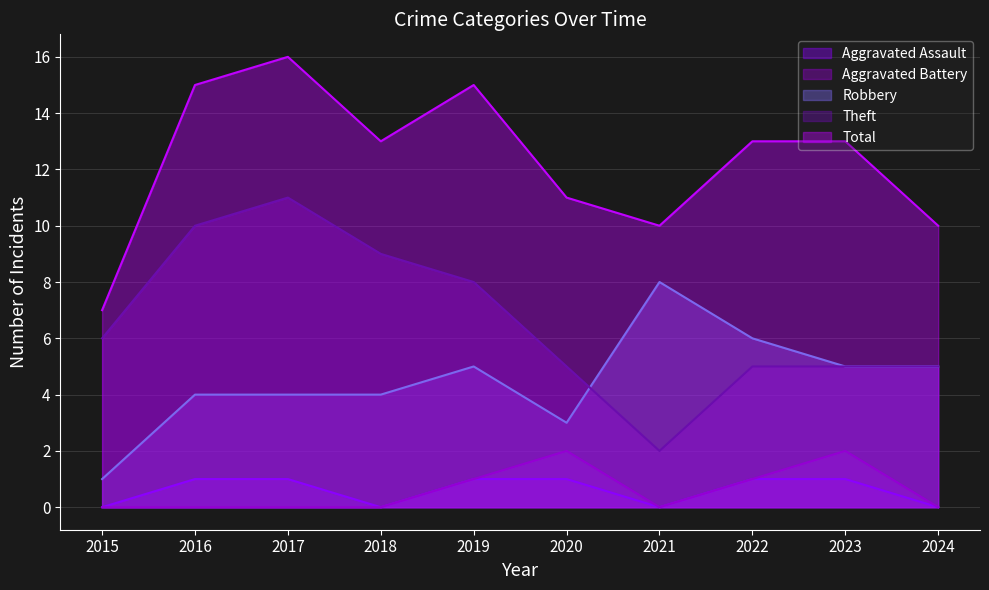

Is it true that Total equals 3 at 2015?

False